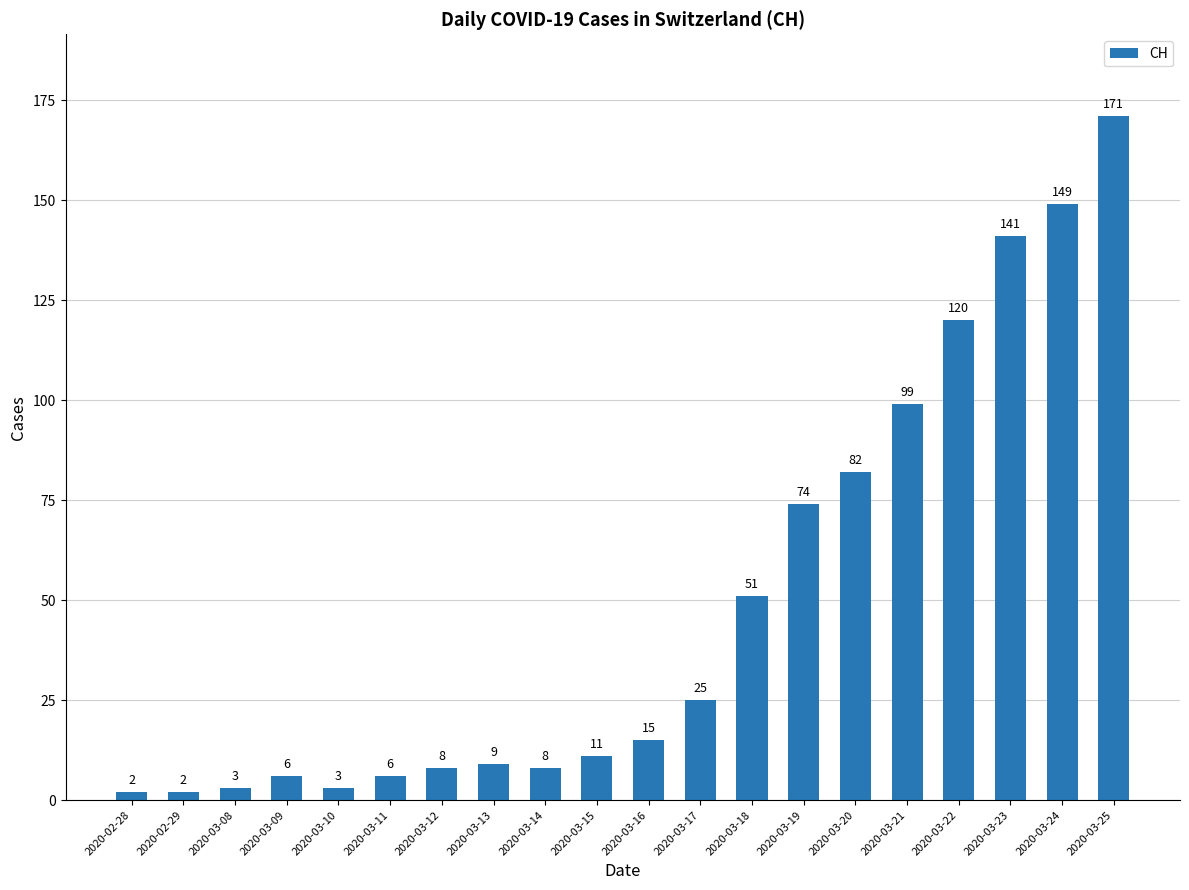

Reading left to right, what are all the values shown in this chart?

2	2	3	6	3	6	8	9	8	11	15	25	51	74	82	99	120	141	149	171